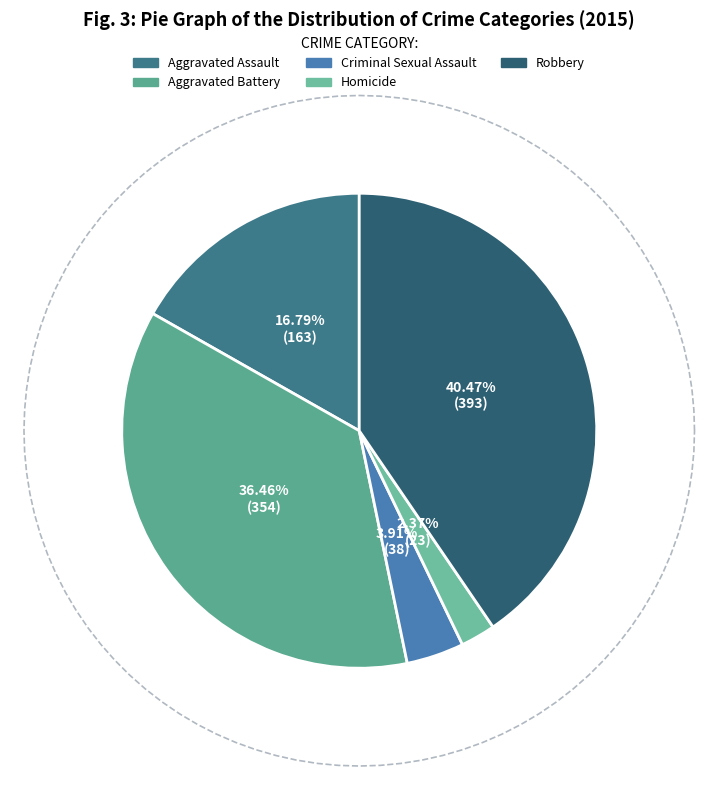

Is Aggravated Assault the majority of the pie?

No